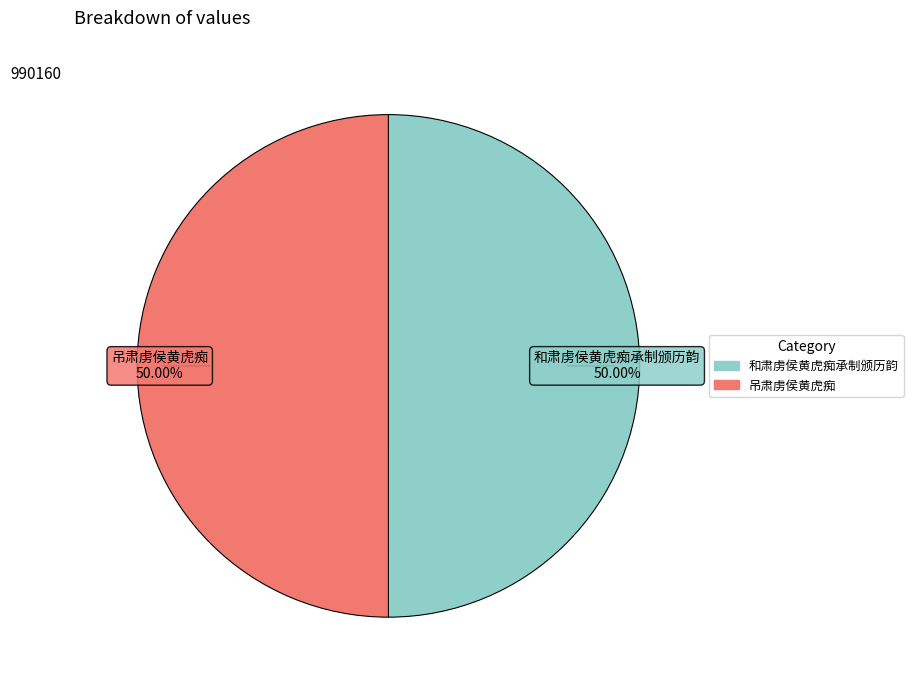

Approximately how many times larger is the value at 和肃虏侯黄虎痴承制颁历韵 compared to 吊肃虏侯黄虎痴?

1.0